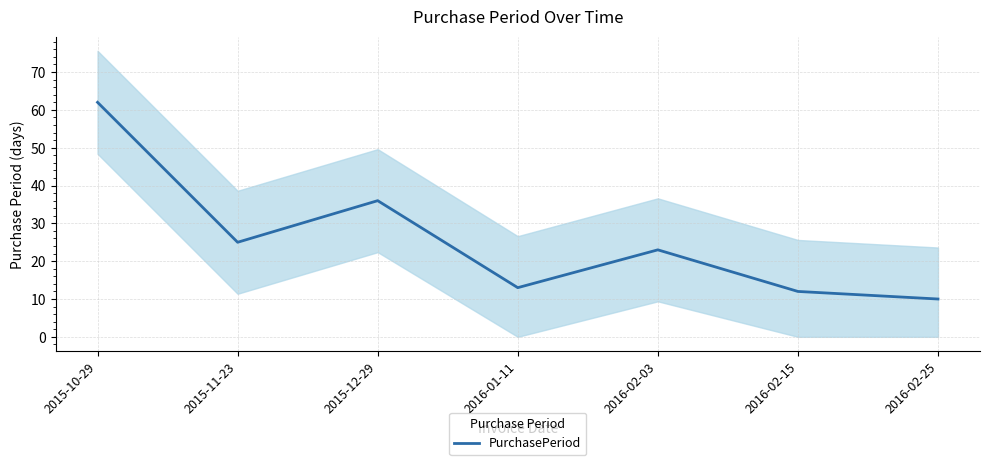

At which label is the value closest to 36?

2015-12-29